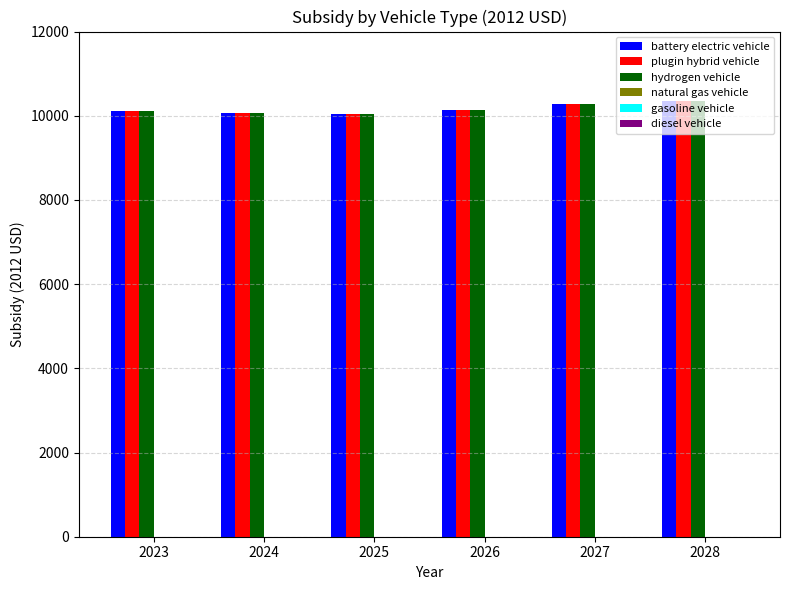

Are the bars horizontal?

No